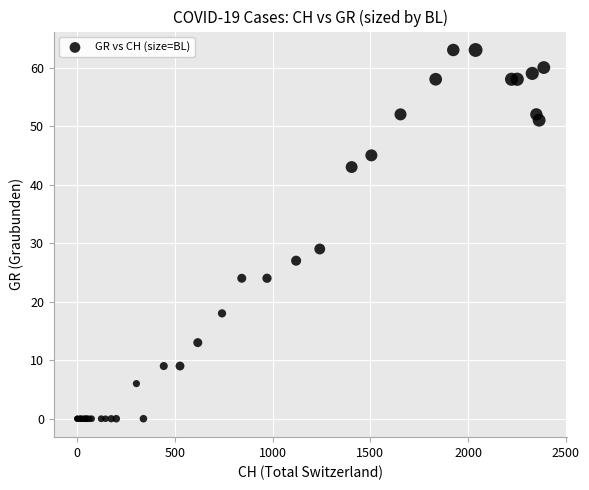

What Y value in the scatter plot is closest to 31?

29